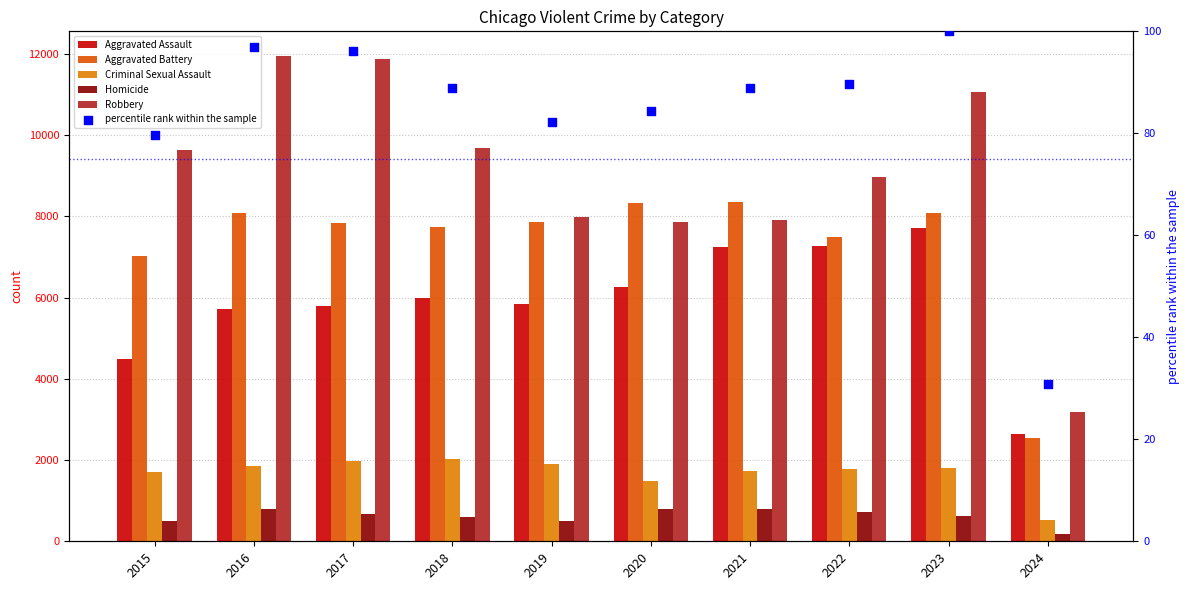

Which series has the largest total across all categories?

Robbery